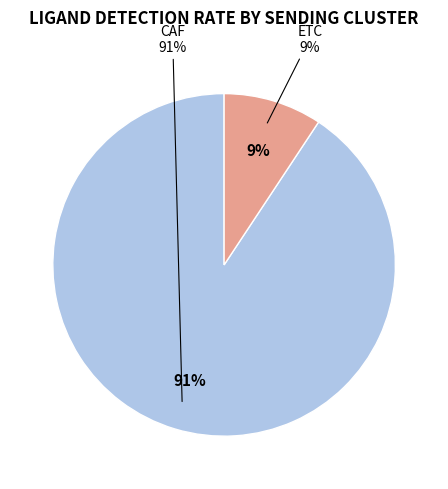

Does ETC represent more than half of the total?

No